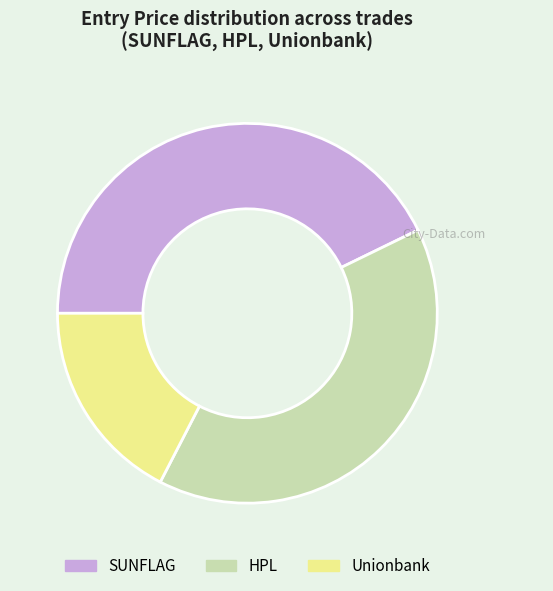

How many segments does this pie chart have?

3